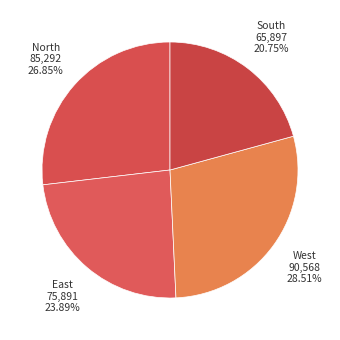

Is there a majority slice in this chart?

No